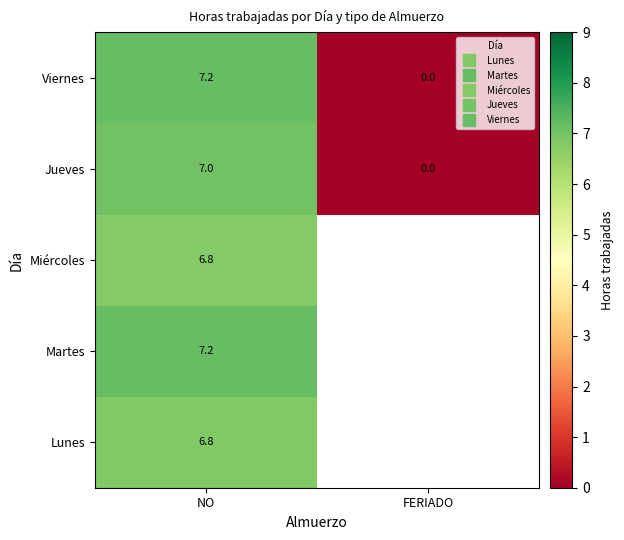

Is it true that Viernes equals 12.2 at NO?

False